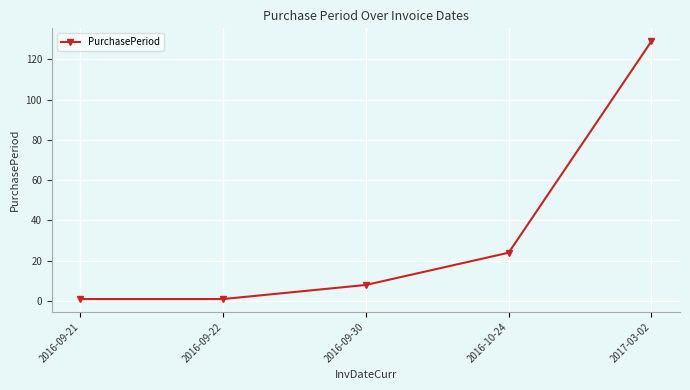

What is the change in value from 2016-10-24 to 2017-03-02?

+105